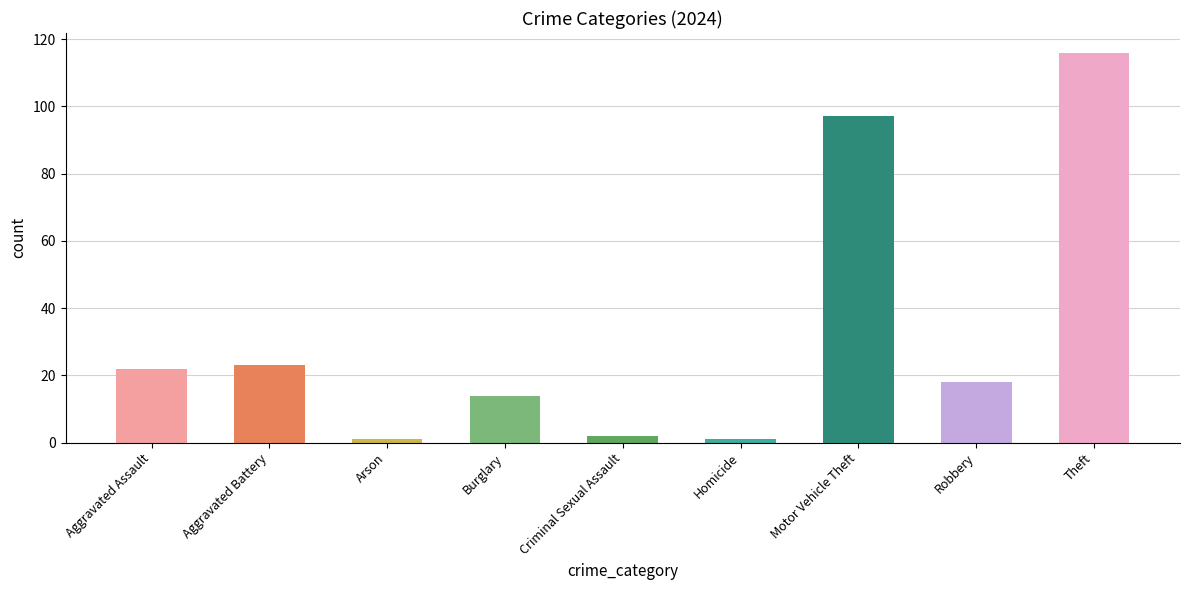

The value at Theft is 72. True or false?

False